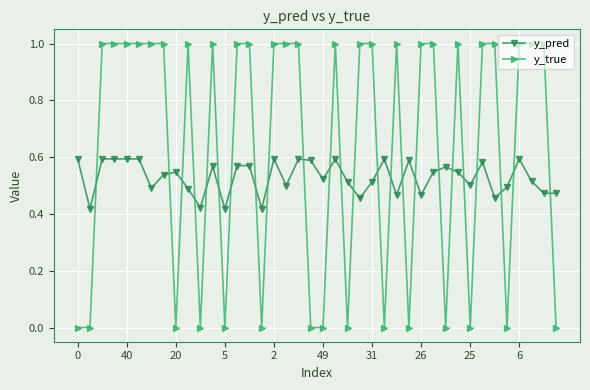

True or false: y_true has more than 1 interior local peaks.

True